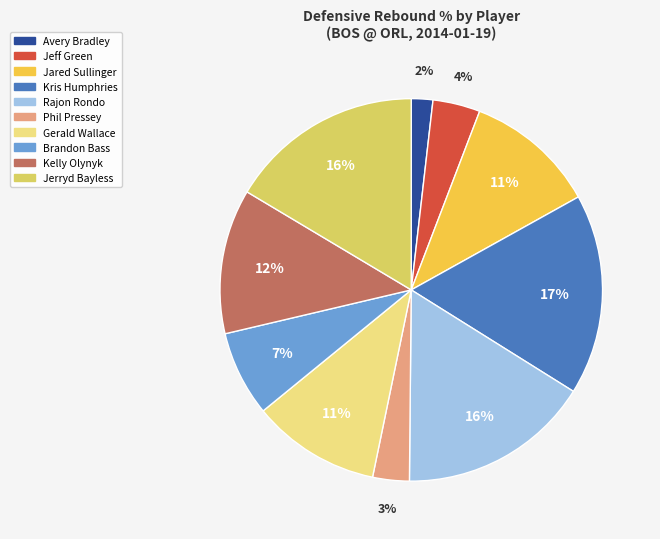

To the nearest percent, what is the difference between the largest and smallest slice percentages?

15%